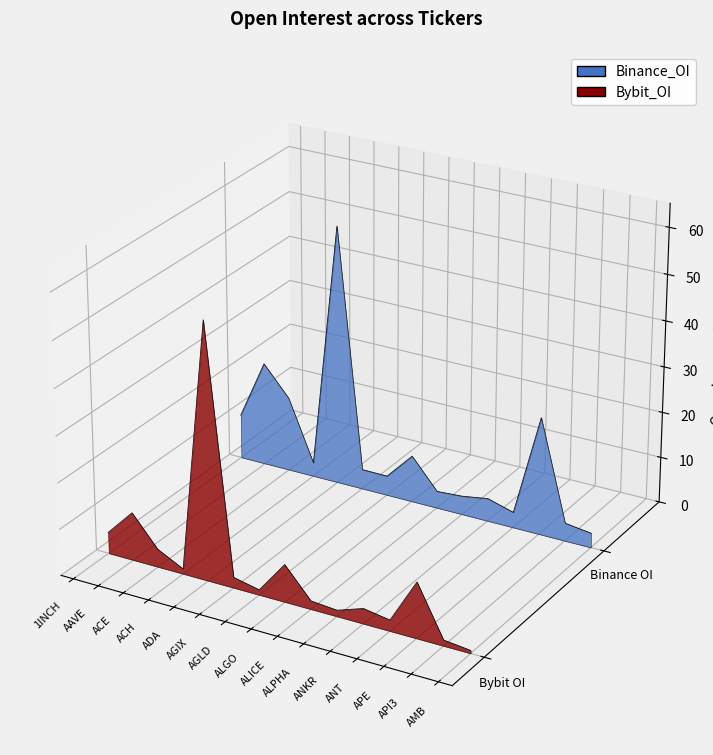

Which has a higher value, AAVE or AMB?

AAVE